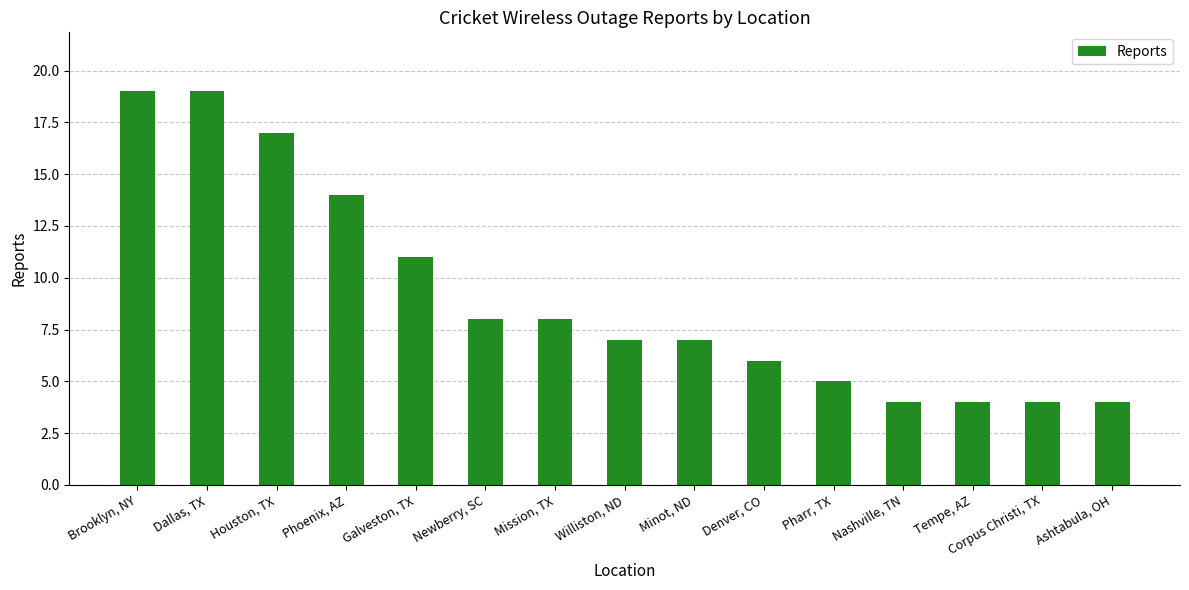

What is the smallest value displayed?

4